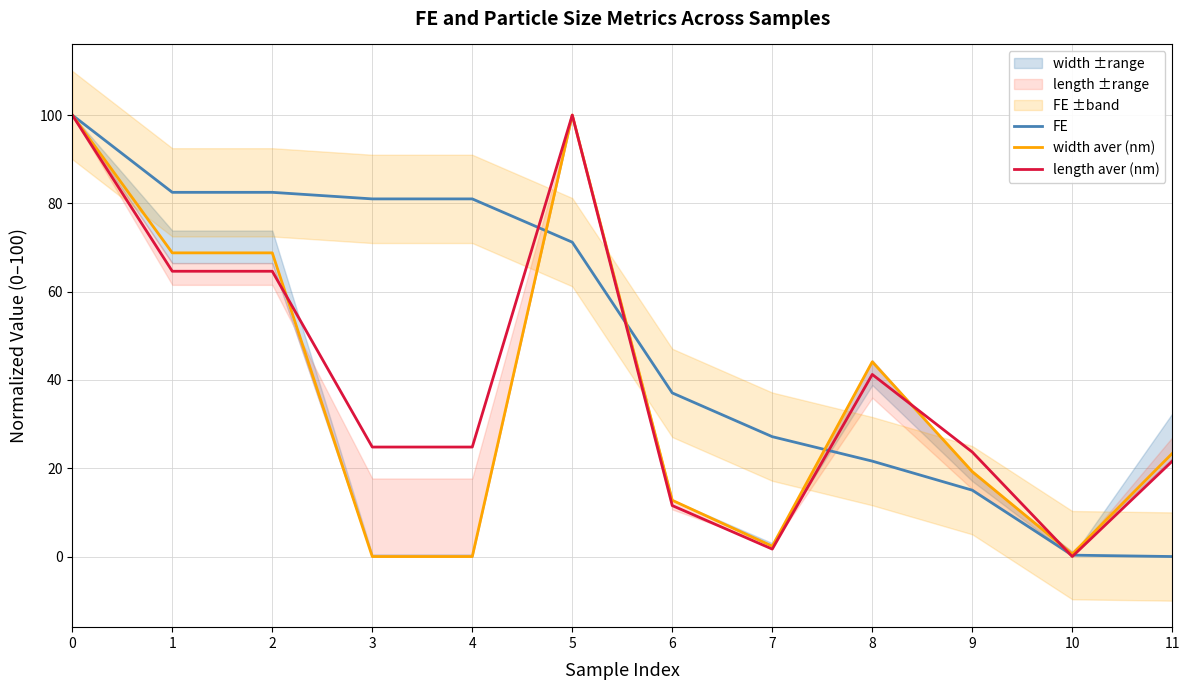

Is it true that width aver (nm) equals 5.4 at 11?

False